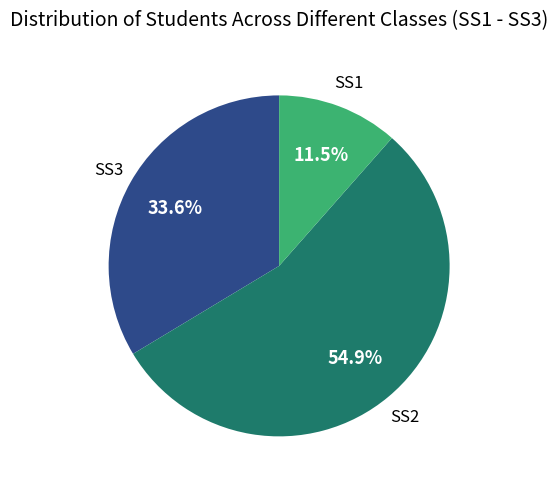

Does any single category account for the majority?

Yes